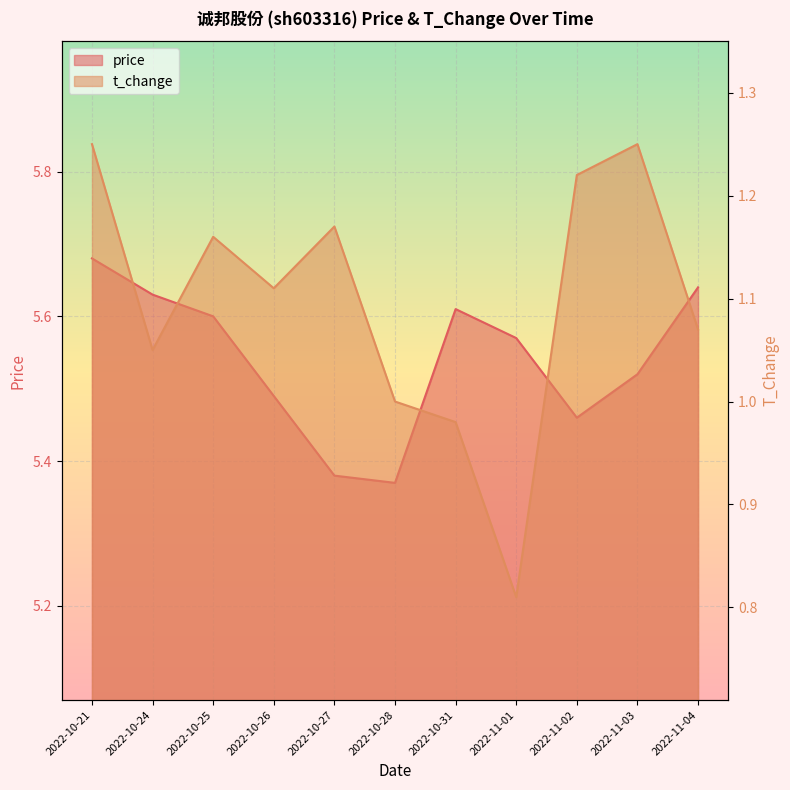

Which series has the largest range (max minus min)?

t_change